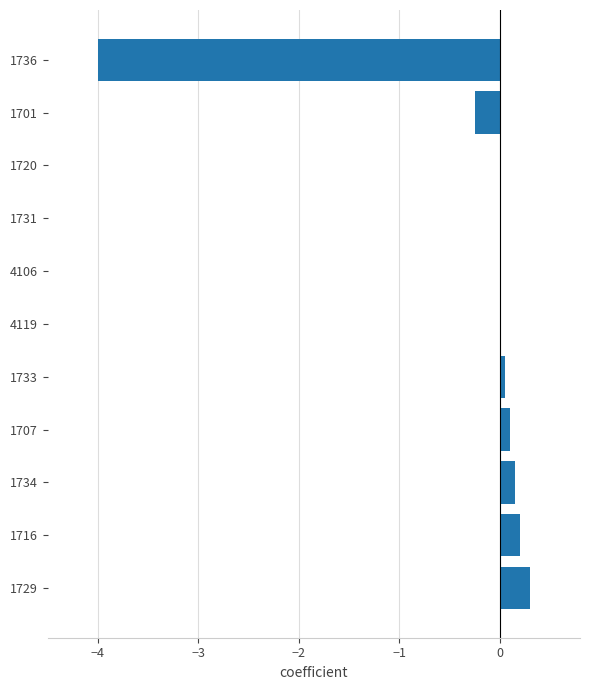

The value at 1736 is -1.0. True or false?

False